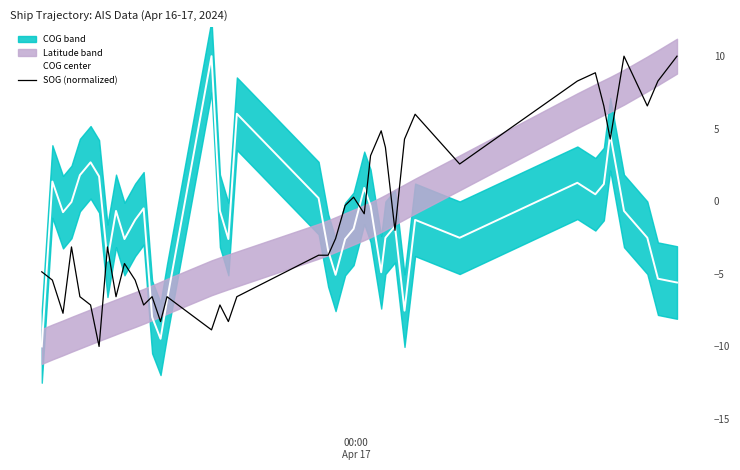

What is the difference between the maximum and second lowest values in the COG center series?

19.5